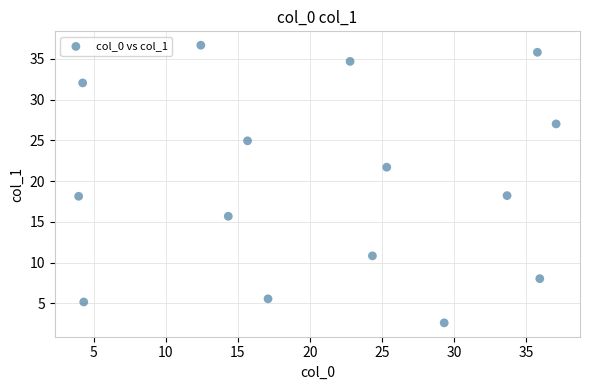

What is the range of X values (max minus min)?

33.2